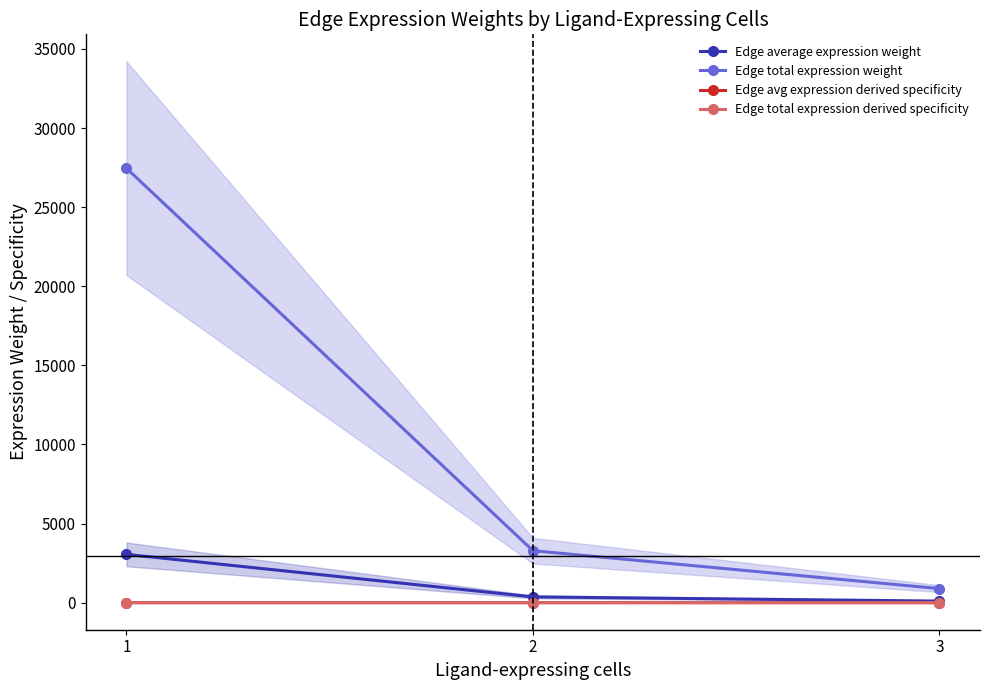

What is the total value across all series at 3?

987.2